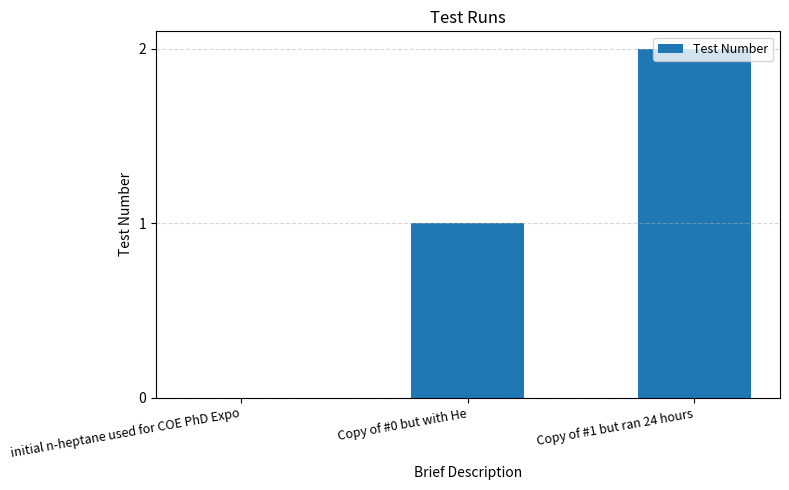

Count the number of categories in the chart.

3